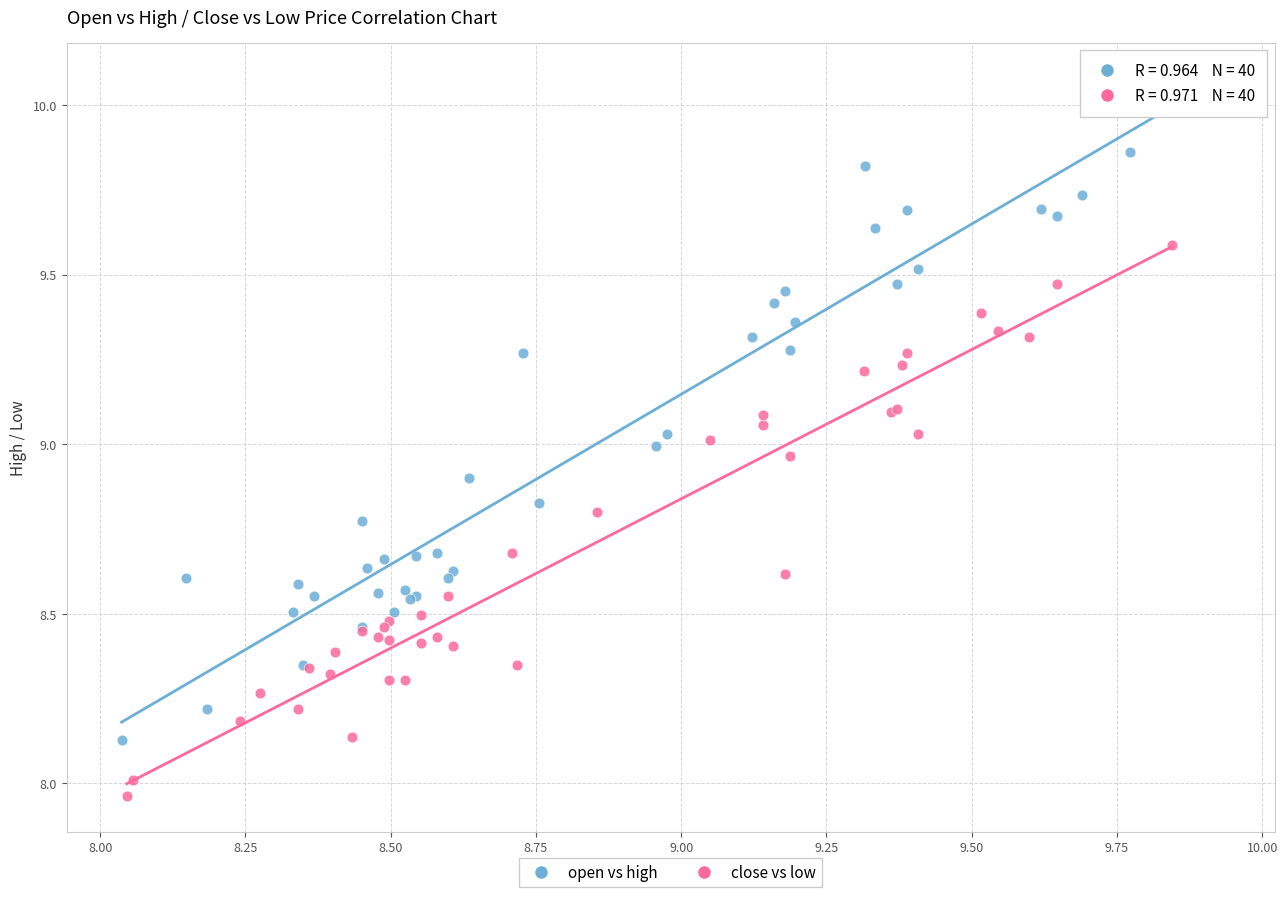

Which series has the largest Y range (max minus min)?

open vs high